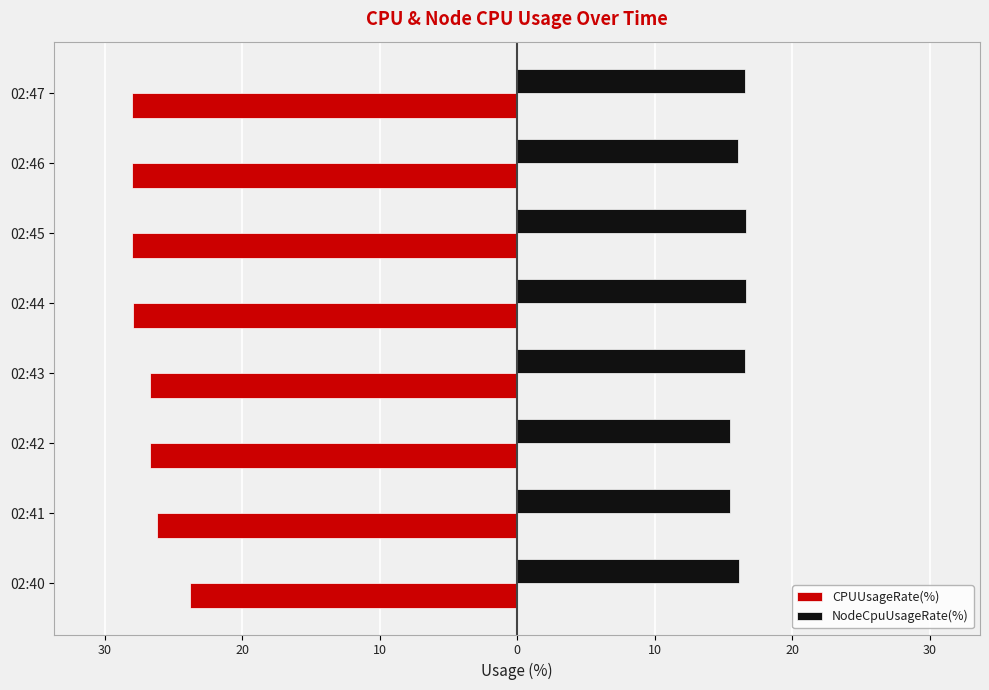

What are all the series names shown in the legend?

CPUUsageRate(%), NodeCpuUsageRate(%)